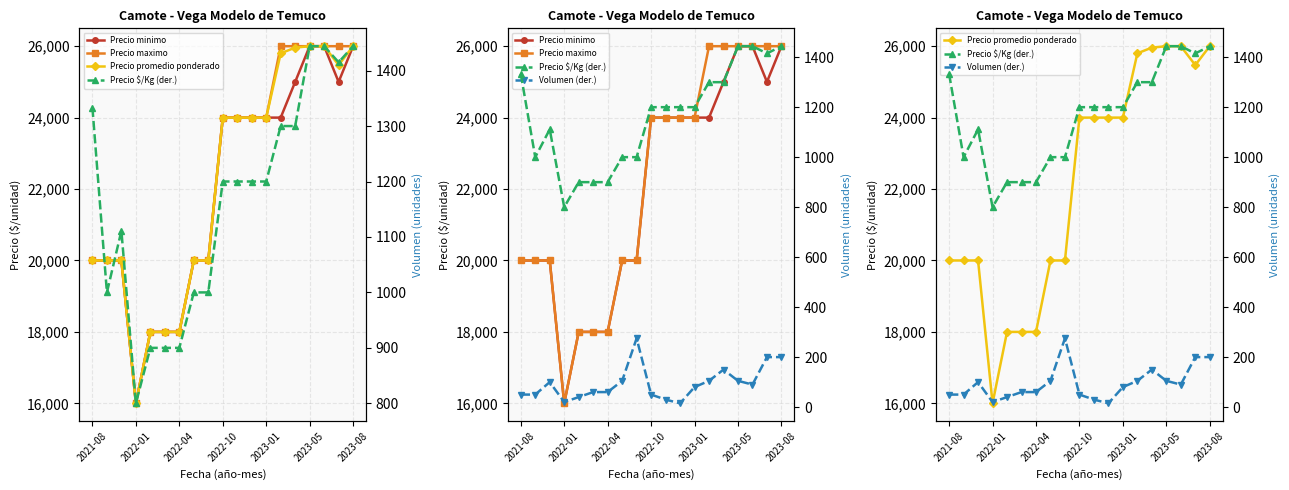

Rank the series by their maximum value, from highest to lowest.

Precio minimo, Precio maximo, Precio promedio ponderado, Precio $/Kg (der.), Volumen (der.)